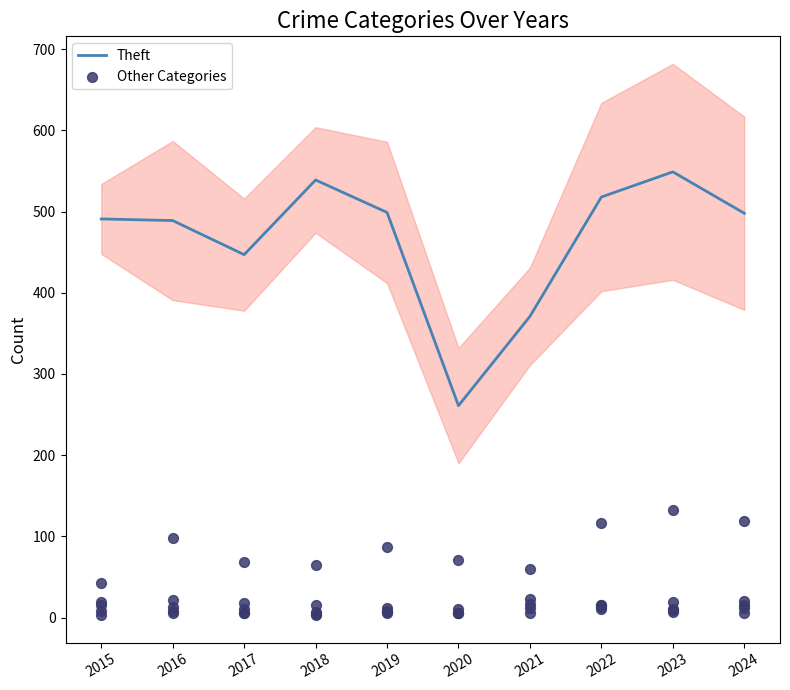

At how many categories does at least one series exceed 257?

10